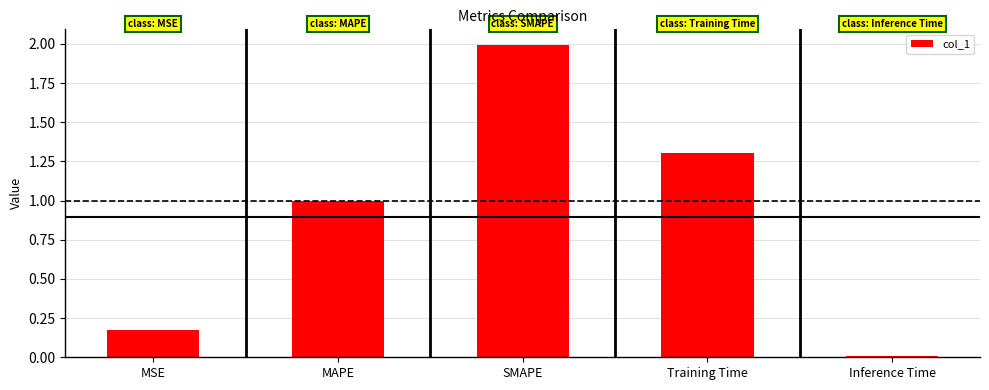

What is the label of the 2nd bar from the left?

MAPE